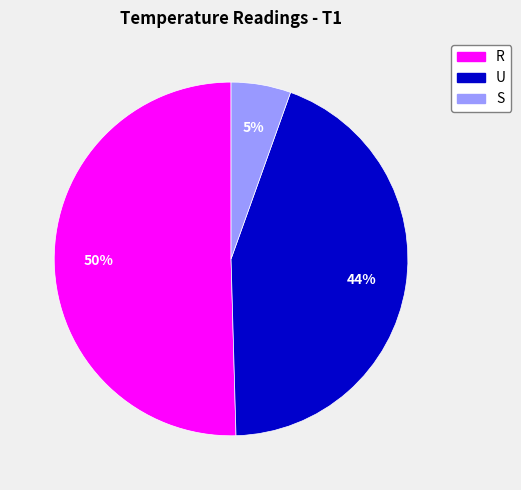

Rank the categories by value from highest to lowest.

R, U, S